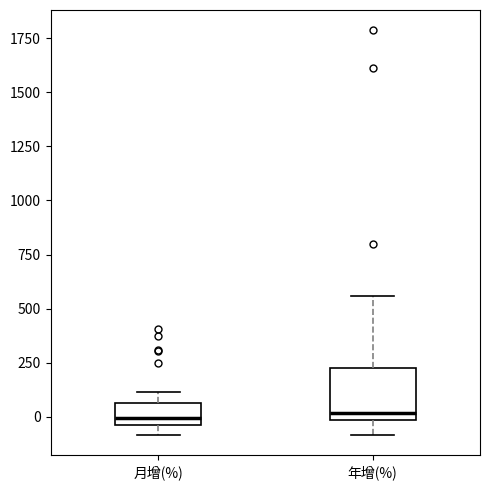

Comparing the boxes themselves (not the whiskers), which one is the tallest?

年增(%)